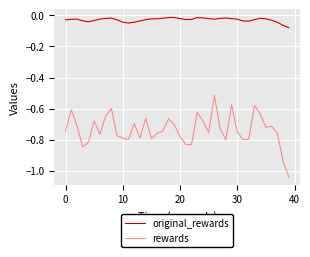

Which series has the largest total across all categories?

original_rewards